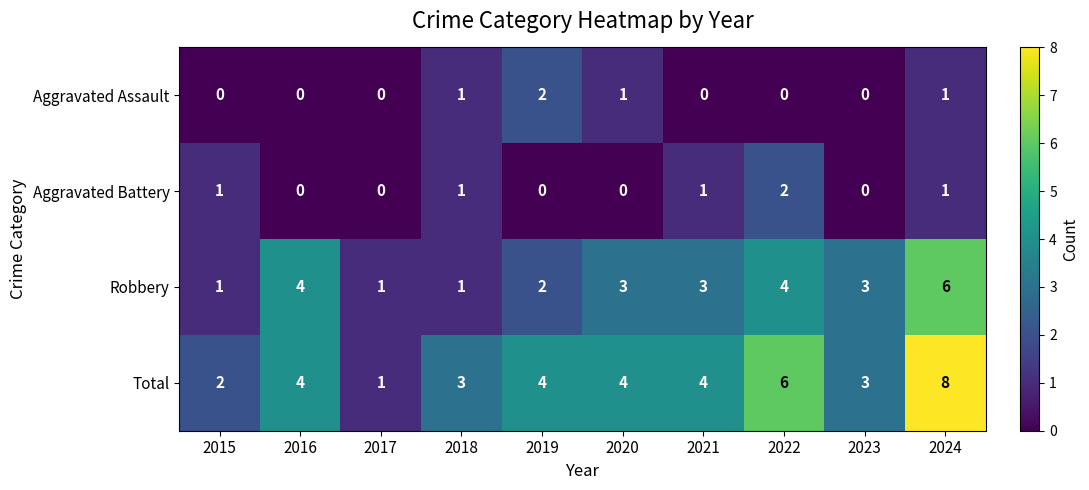

Which series has the widest spread of values?

Total